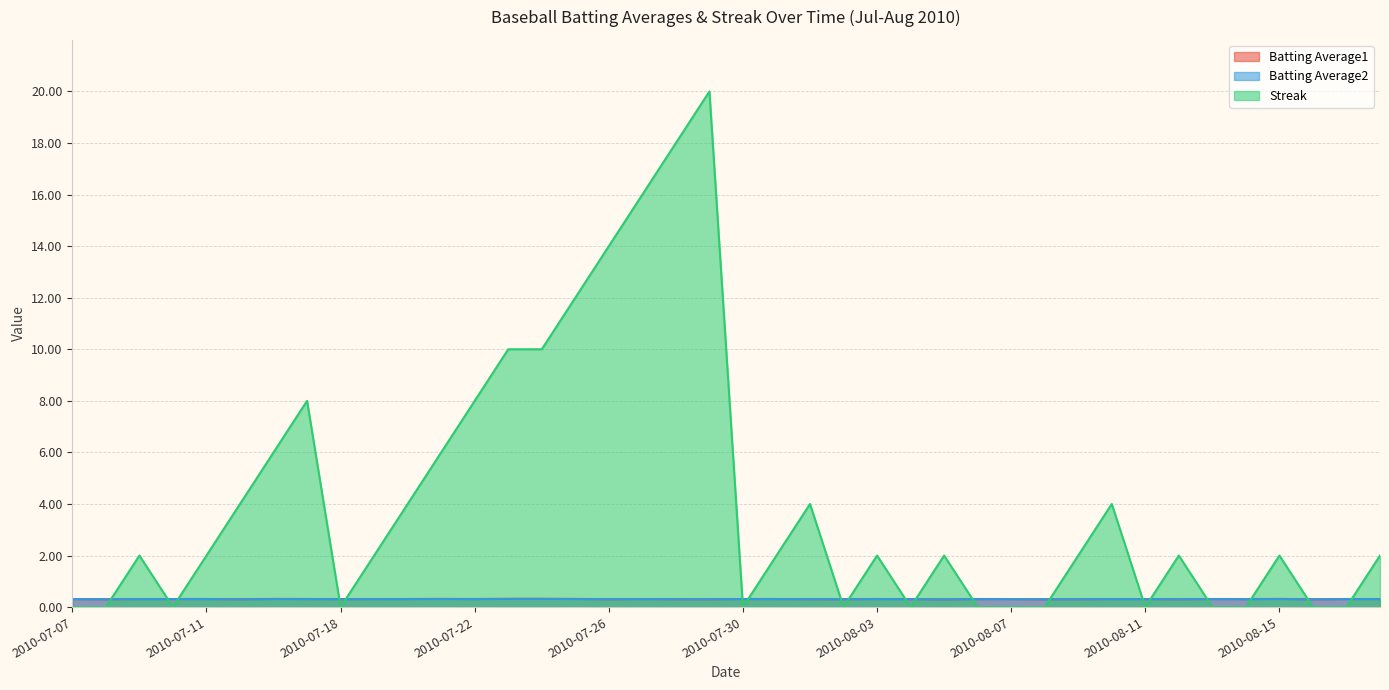

In Batting Average1, how many points are lower than both neighbors (excluding endpoints)?

11